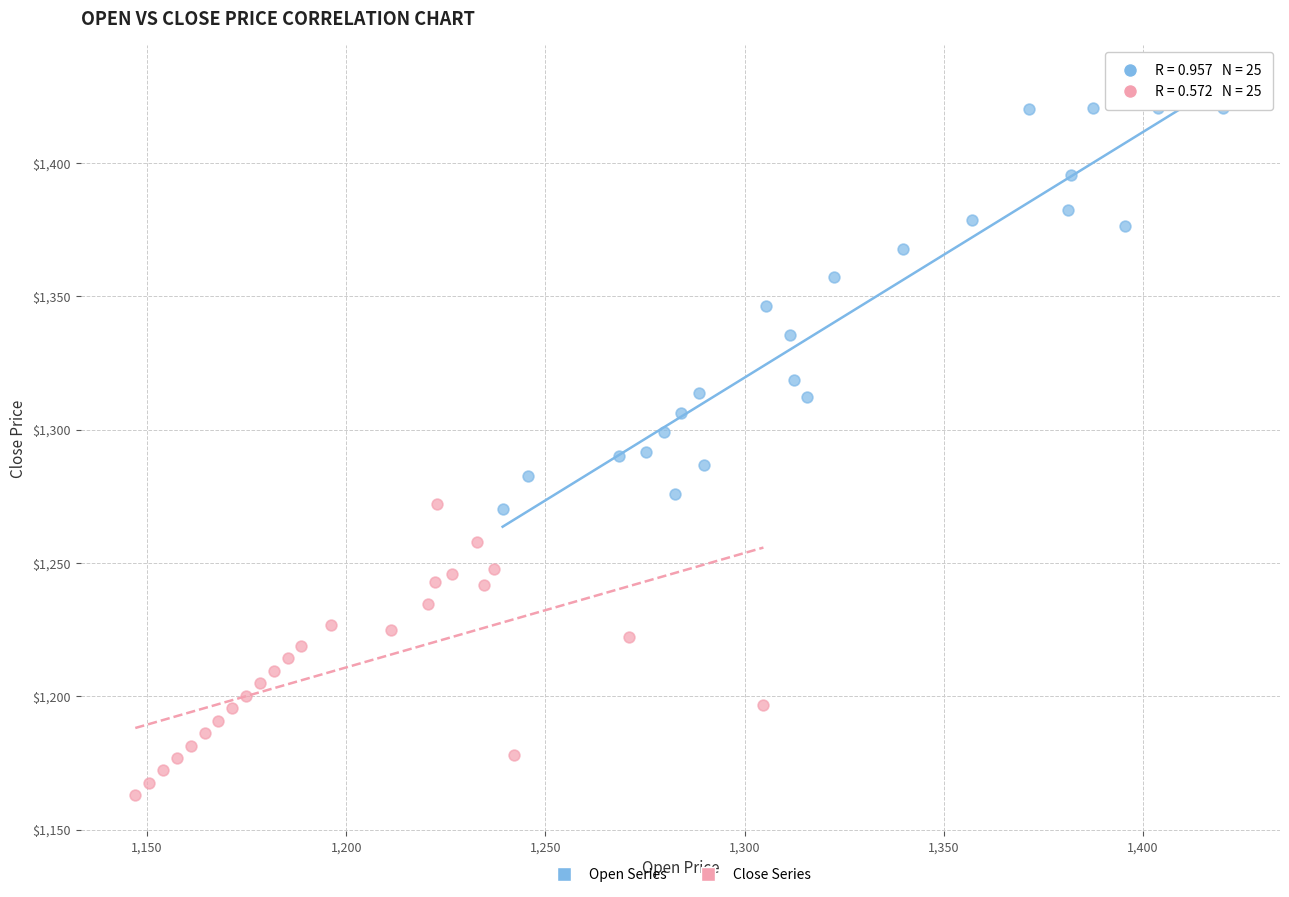

Which series has the widest spread of Y values?

Open Series